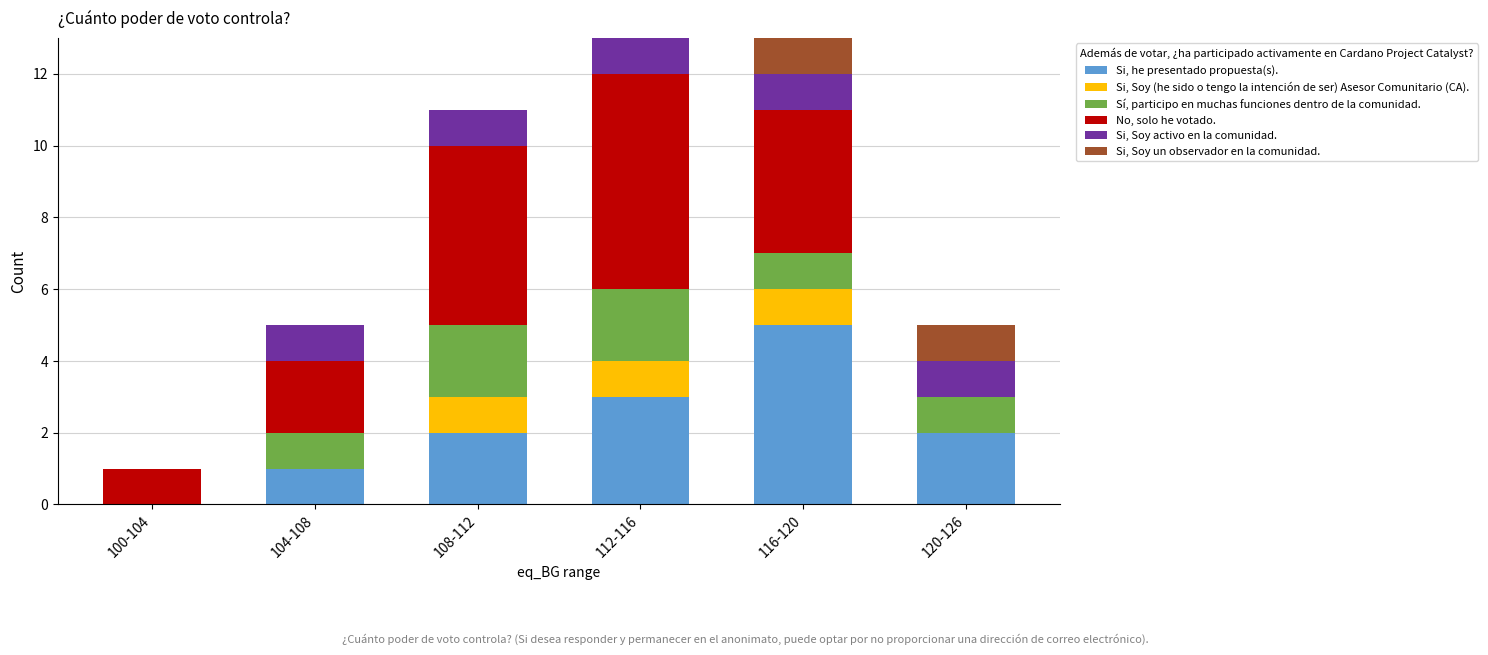

What is the maximum value for Si, he presentado propuesta(s).?

5